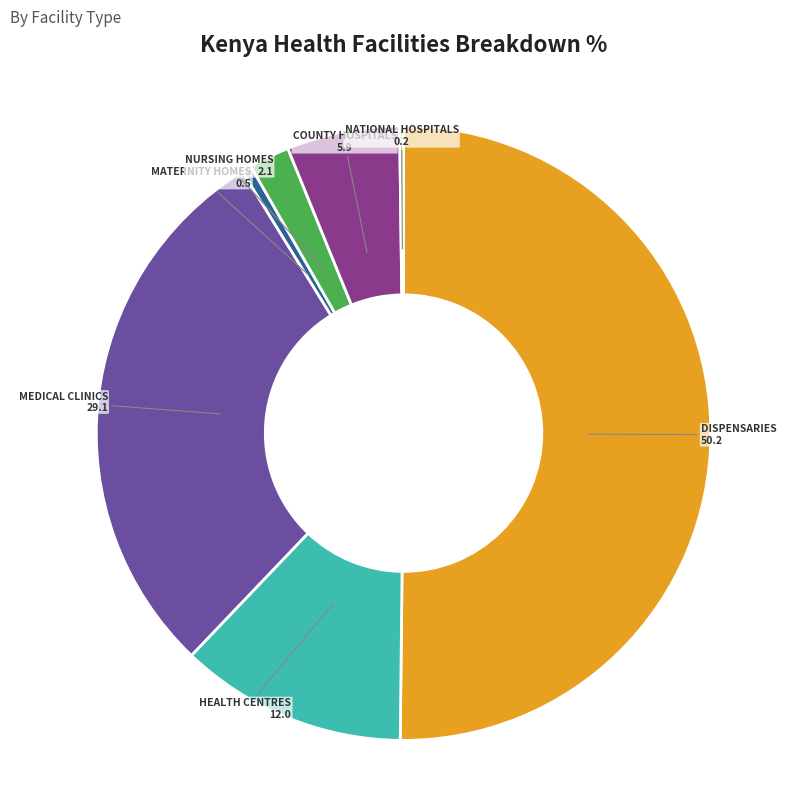

Which category has the biggest portion of the pie?

Dispensaries